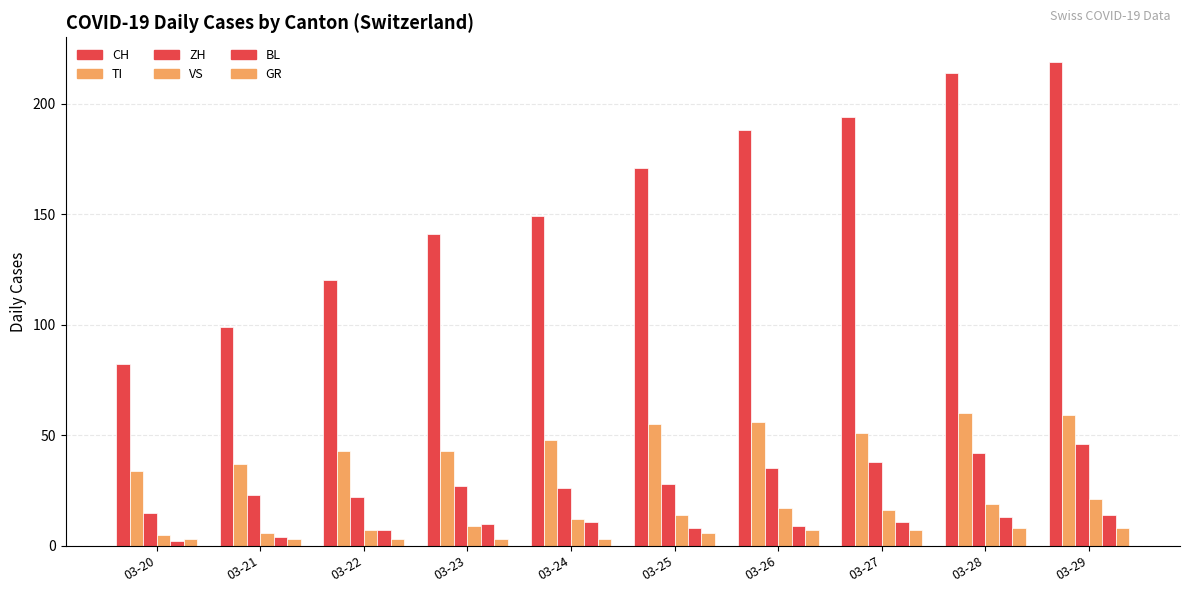

Does the chart contain stacked bars?

No